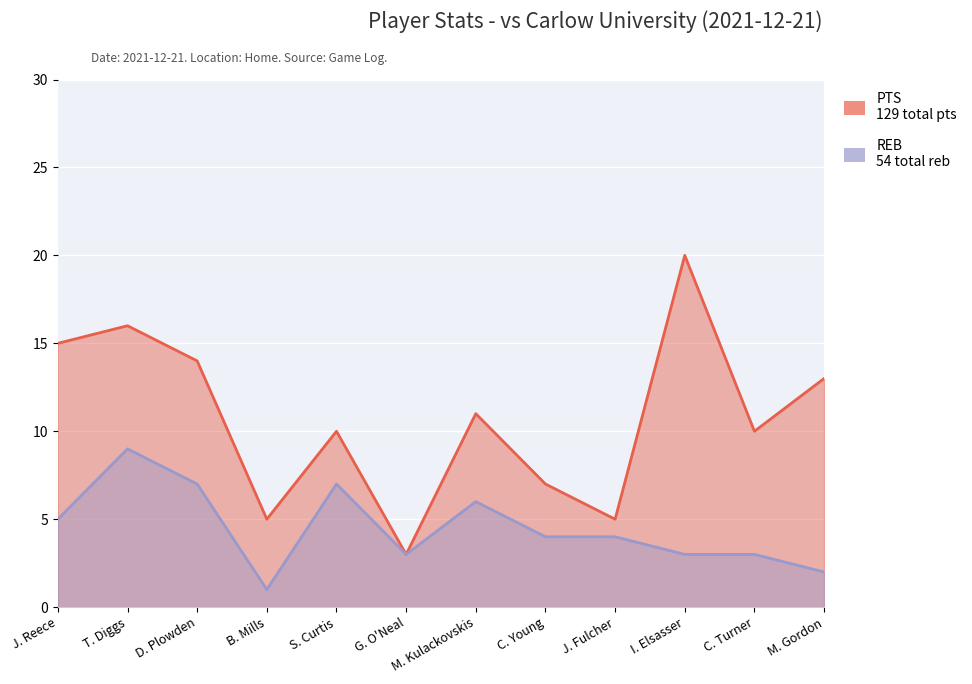

Which series changed the most between S. Curtis and C. Young?

PTS